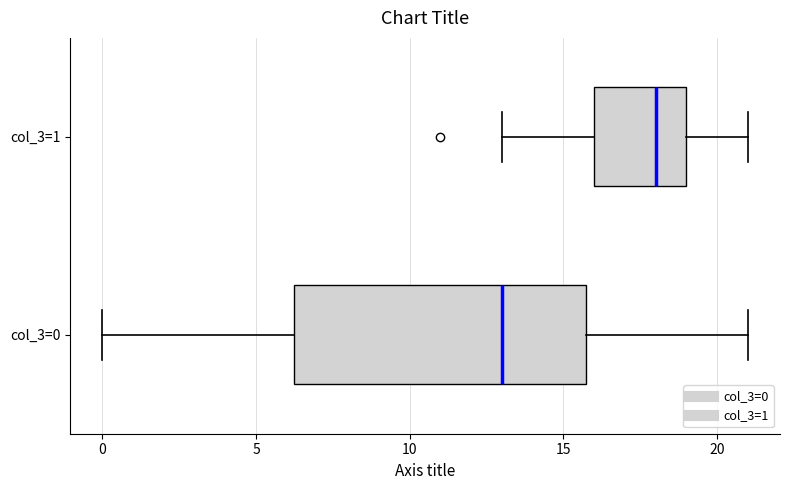

Reading bottom to top, transcribe this box plot: for each box, give where its median line is, the range the box spans, and where its two whiskers end, as read against the x-axis. The values are not printed on the chart, so give them approximately, as read against the axis.

col_3=0: median 13.0, box 6.5 to 16.0, whiskers 0.0 to 21.0
col_3=1: median 18.0, box 16.0 to 19.0, whiskers 13.0 to 21.0